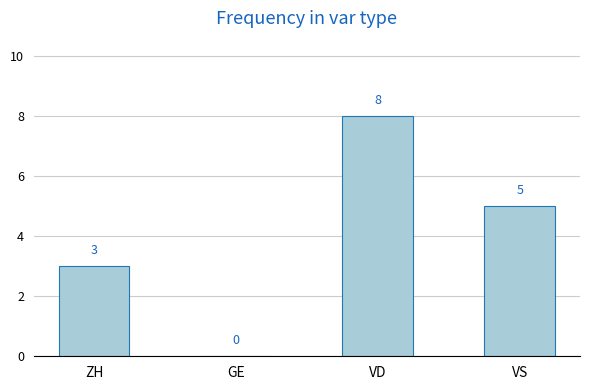

What is the maximum value shown in the chart?

8